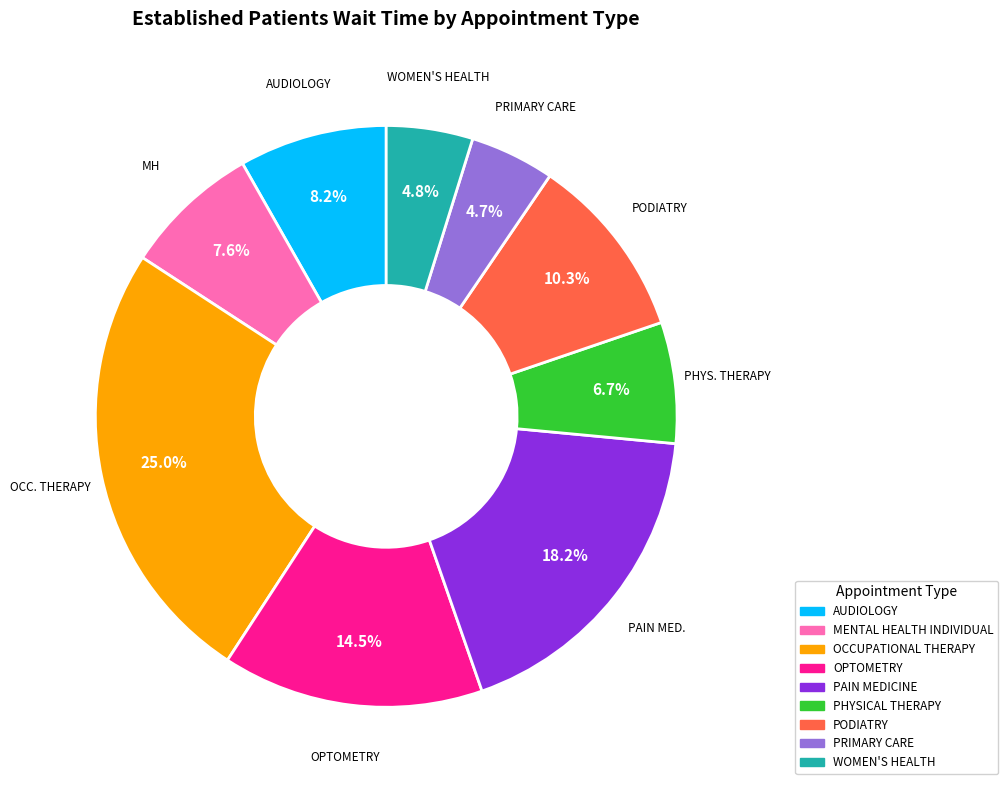

Does any single category account for the majority?

No